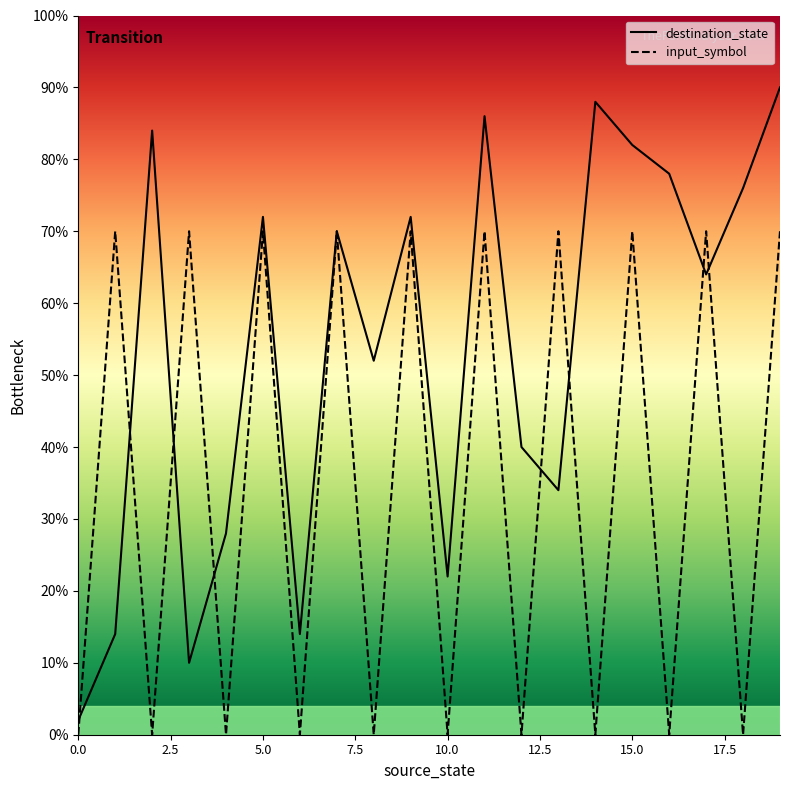

How many times do input_symbol_encoded and destination_state cross each other?

8